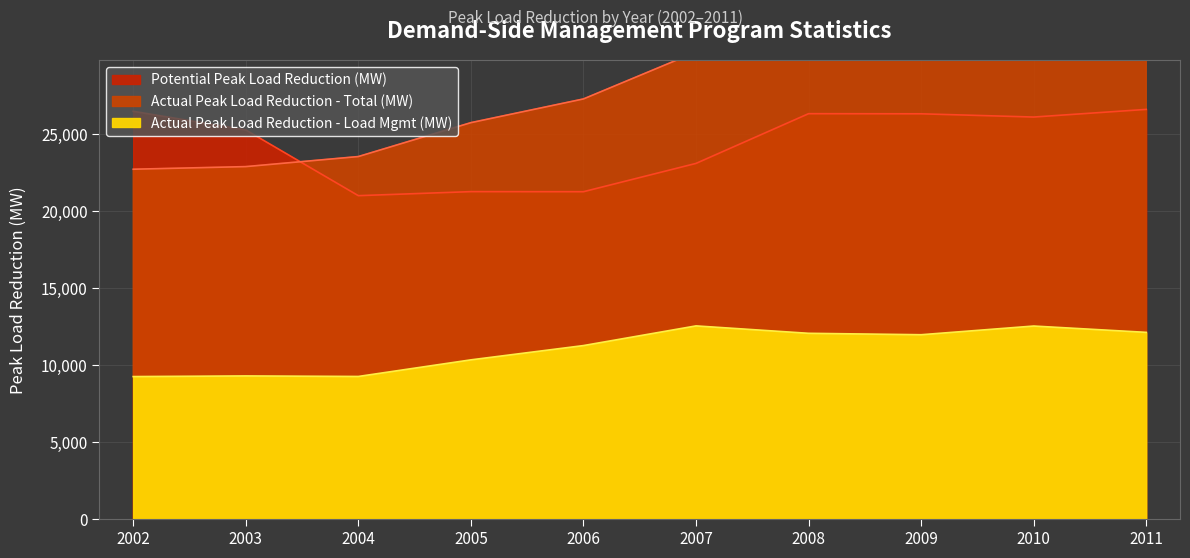

What is the value of the Actual Peak Load Reduction - Load Mgmt (MW) point at the 9th from the left?

12536